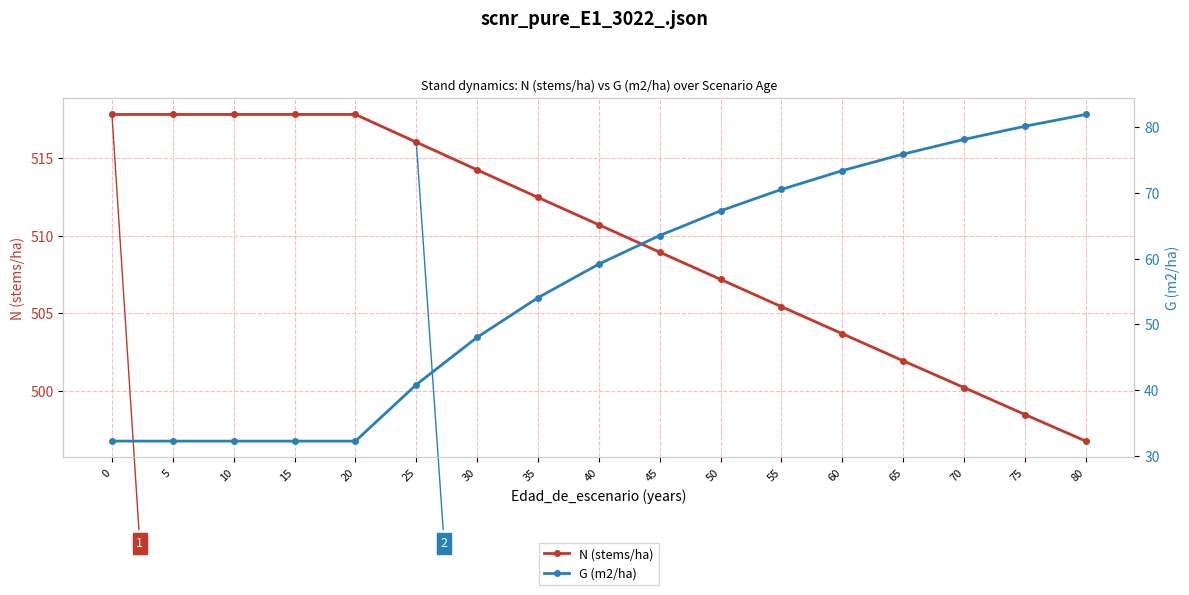

What is the spread (max minus min) of values at 80?

414.9